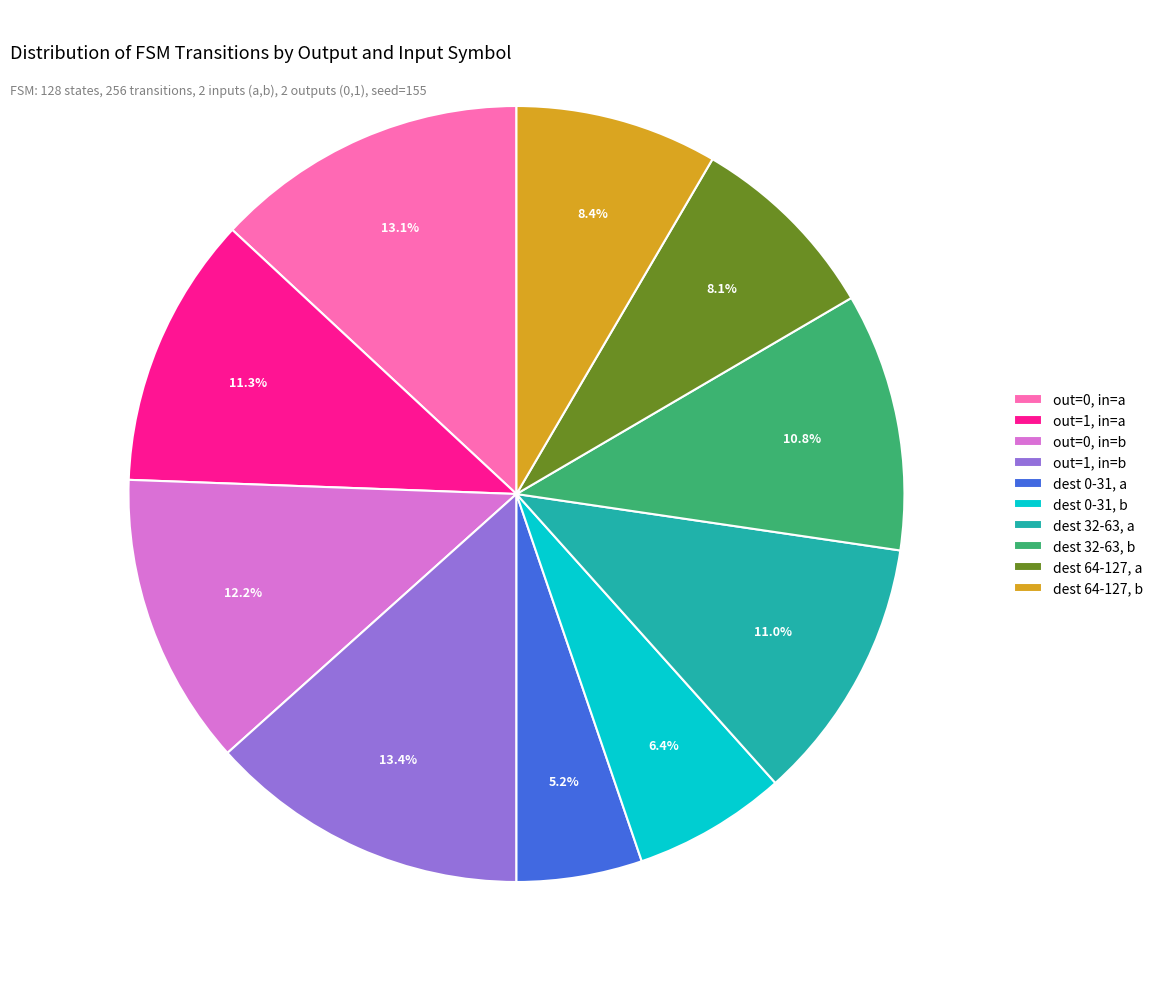

Does dest 0-31, b represent more than half of the total?

No